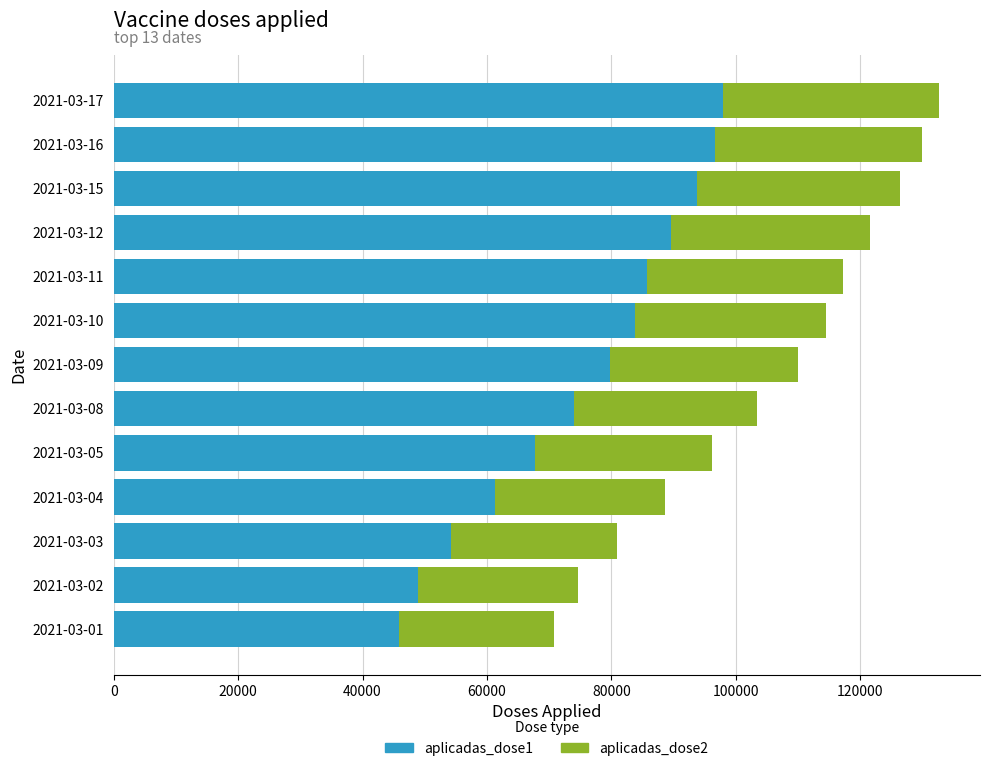

What is the highest value of the aplicadas_dose1 series?

97873